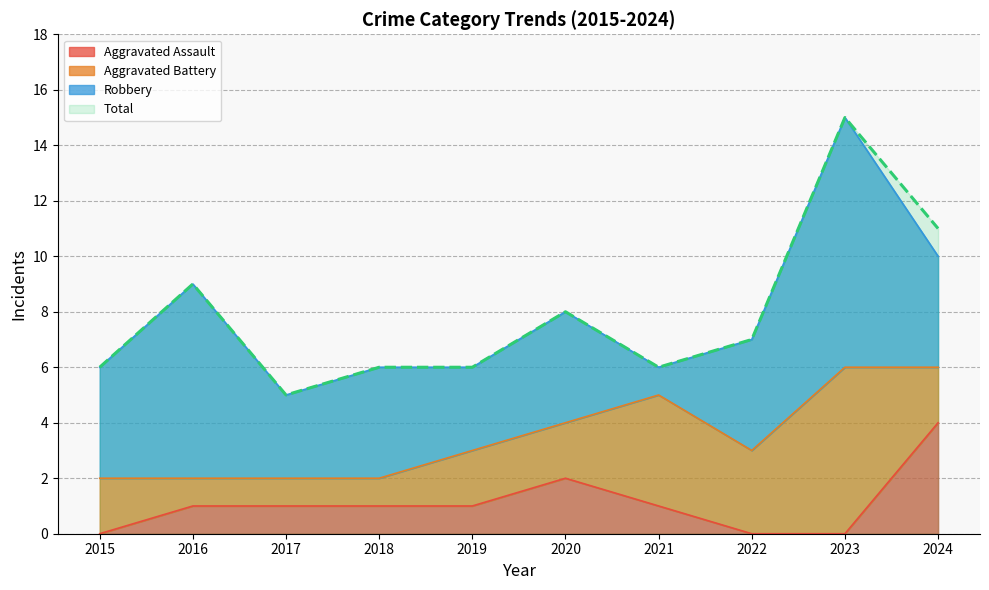

What is the highest value of the Total series?

15